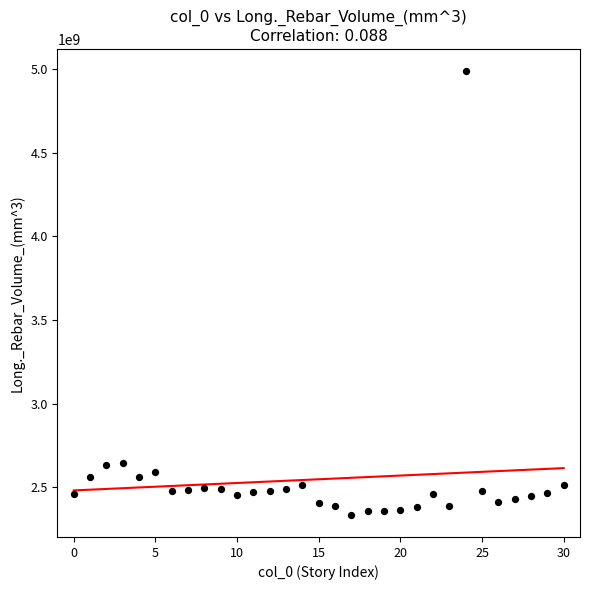

What is the range of Y values (max minus min)?

2651219838.0